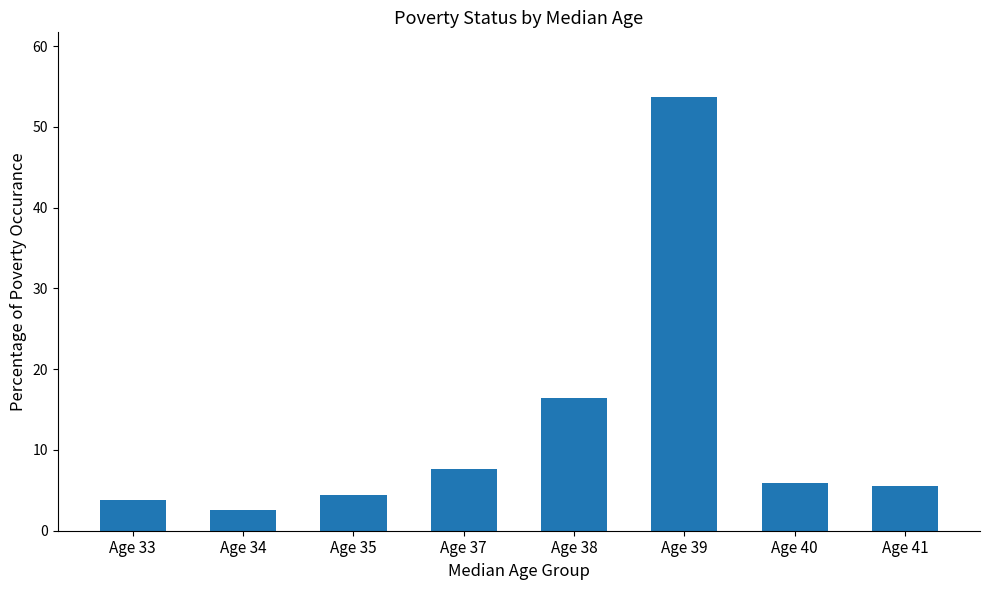

Does the chart contain stacked bars?

No